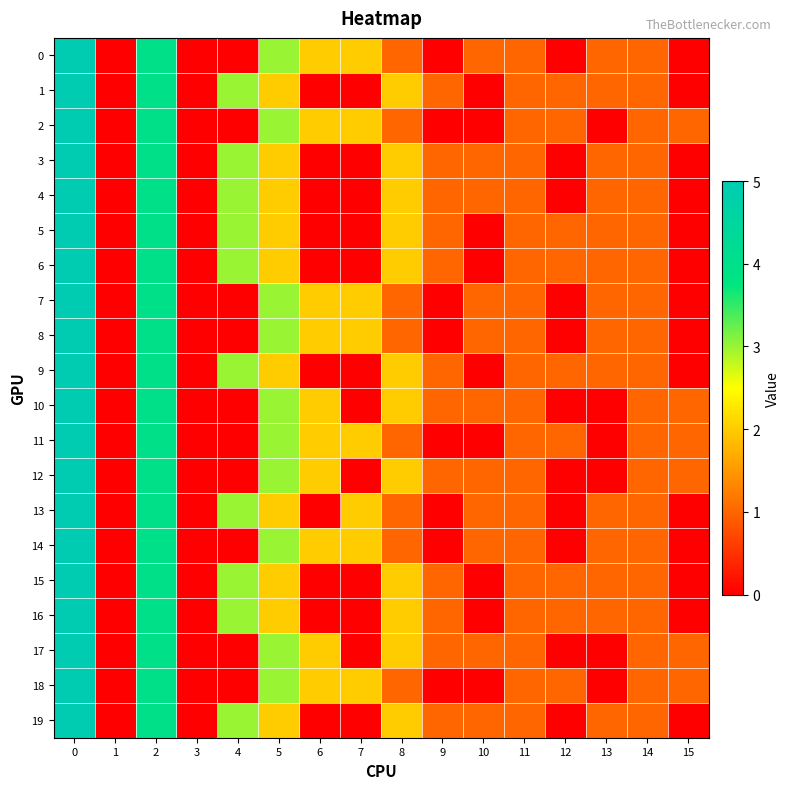

Which label corresponds to the smallest value in the chart?

1